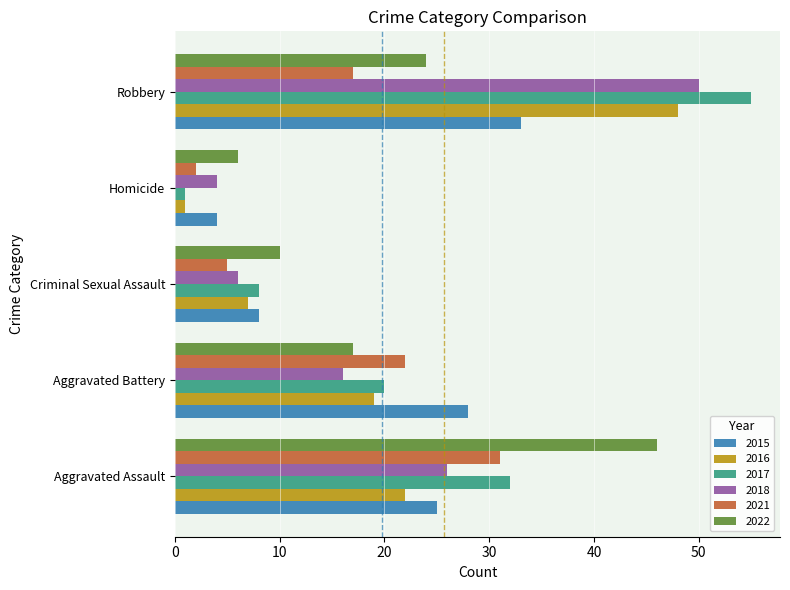

Read the 2016 value at Criminal Sexual Assault.

7